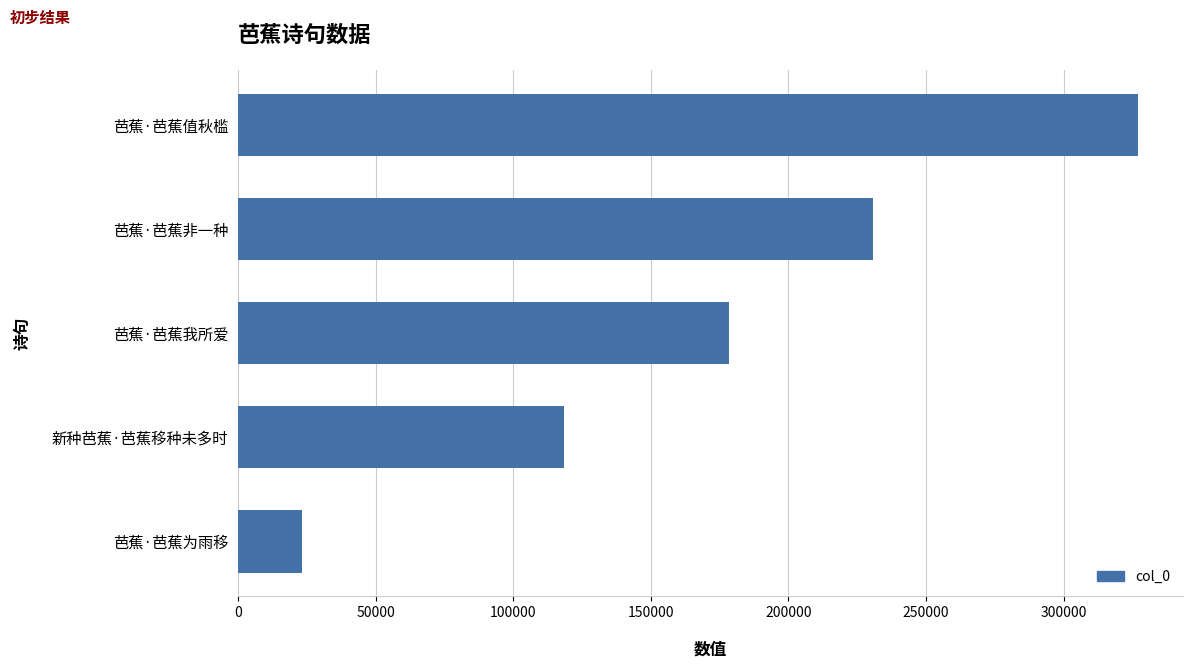

The chart shows a value of 107429 at 芭蕉·芭蕉非一种. True or false?

False